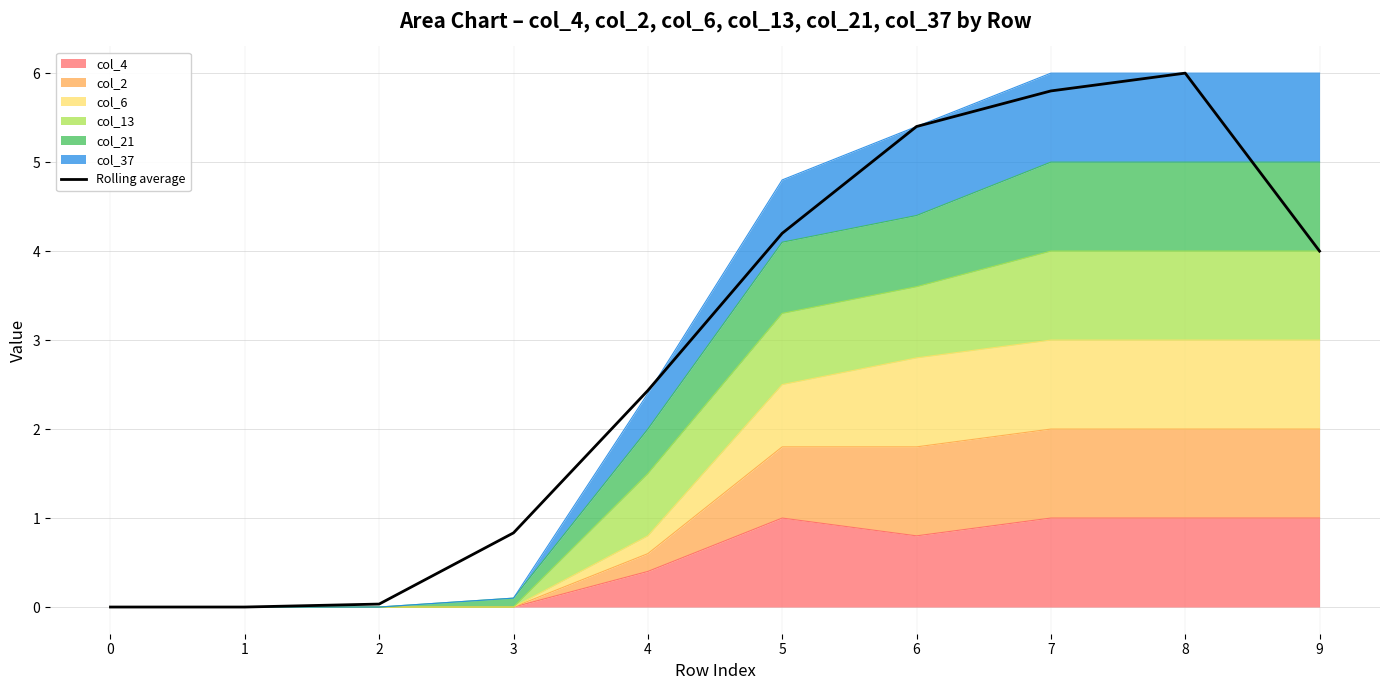

The value at 7 is 8.3. True or false?

False